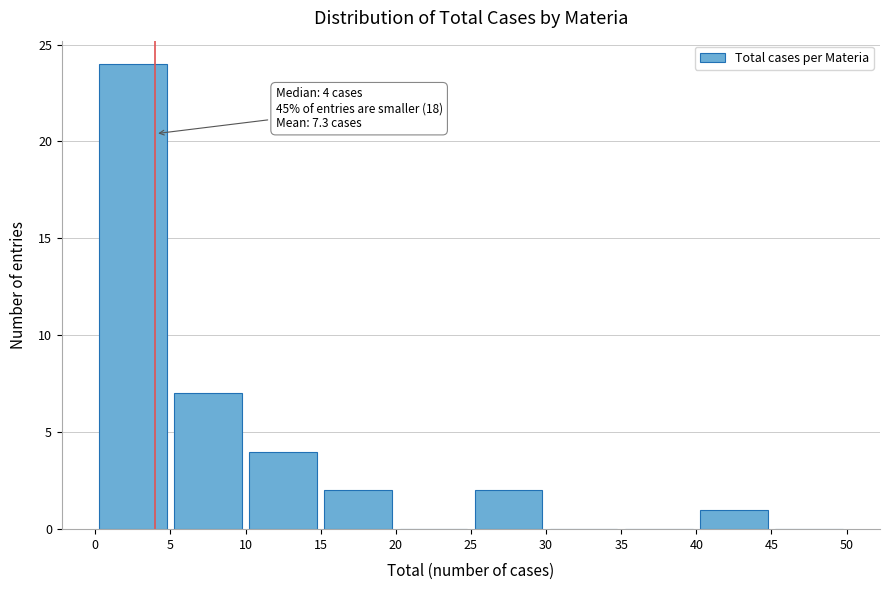

Over which range of the x-axis is the bar tallest?

0 to 5